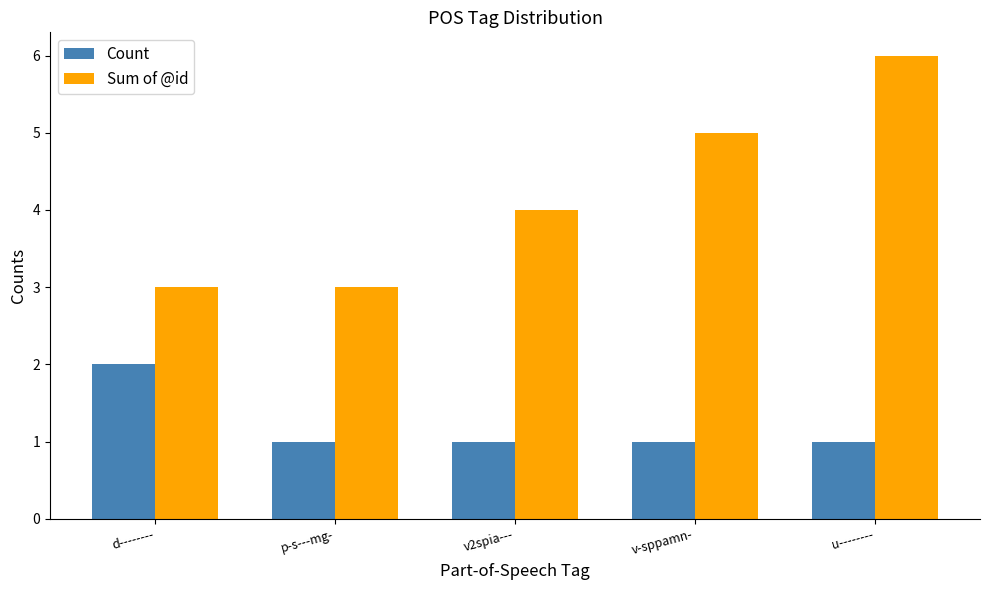

How many data points in Sum of @id are less than 4?

2